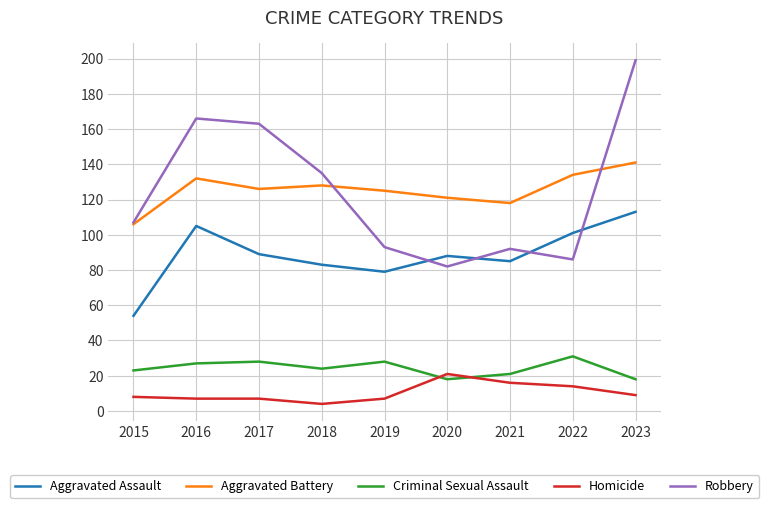

What is the sum of all Homicide values?

93